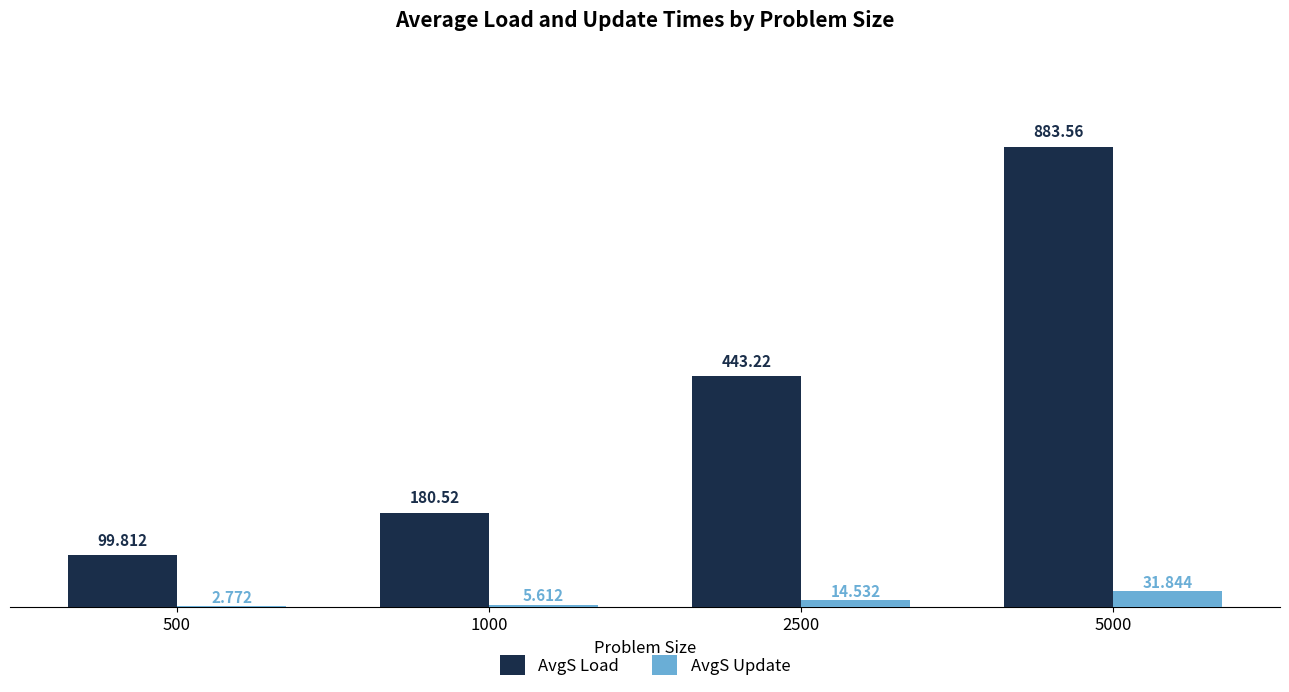

At which category is the sum across all series the highest?

5000